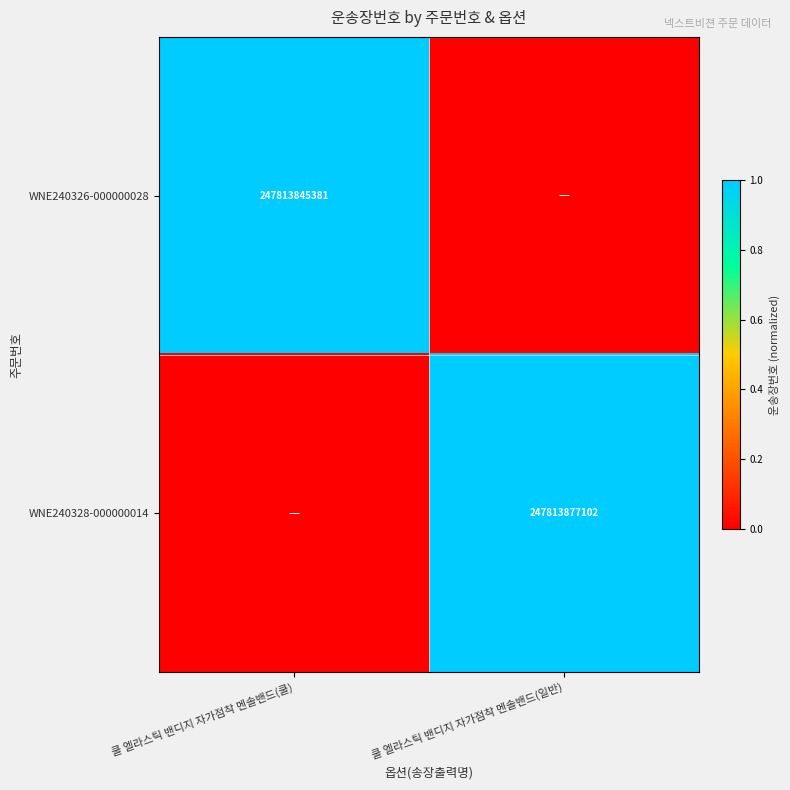

Is it true that WNE240328-000000014 equals 247813877102 at 쿨 엘라스틱 밴디지 자가점착 멘솔밴드(일반)?

True